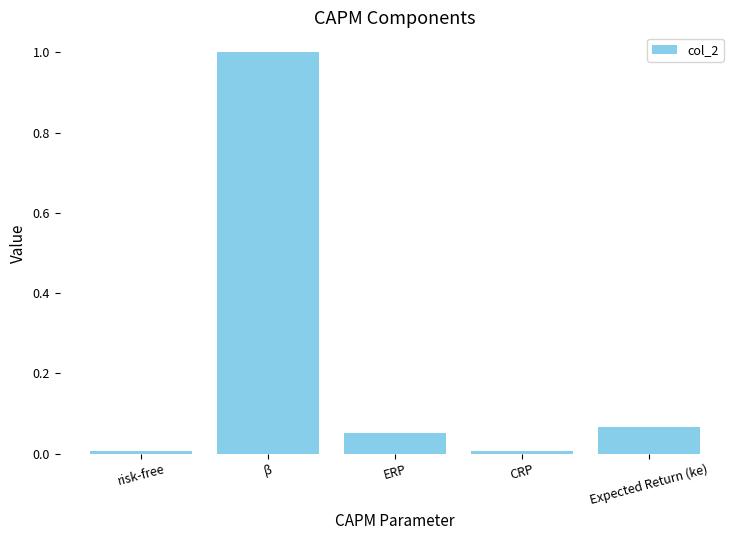

Are the bars horizontal?

No